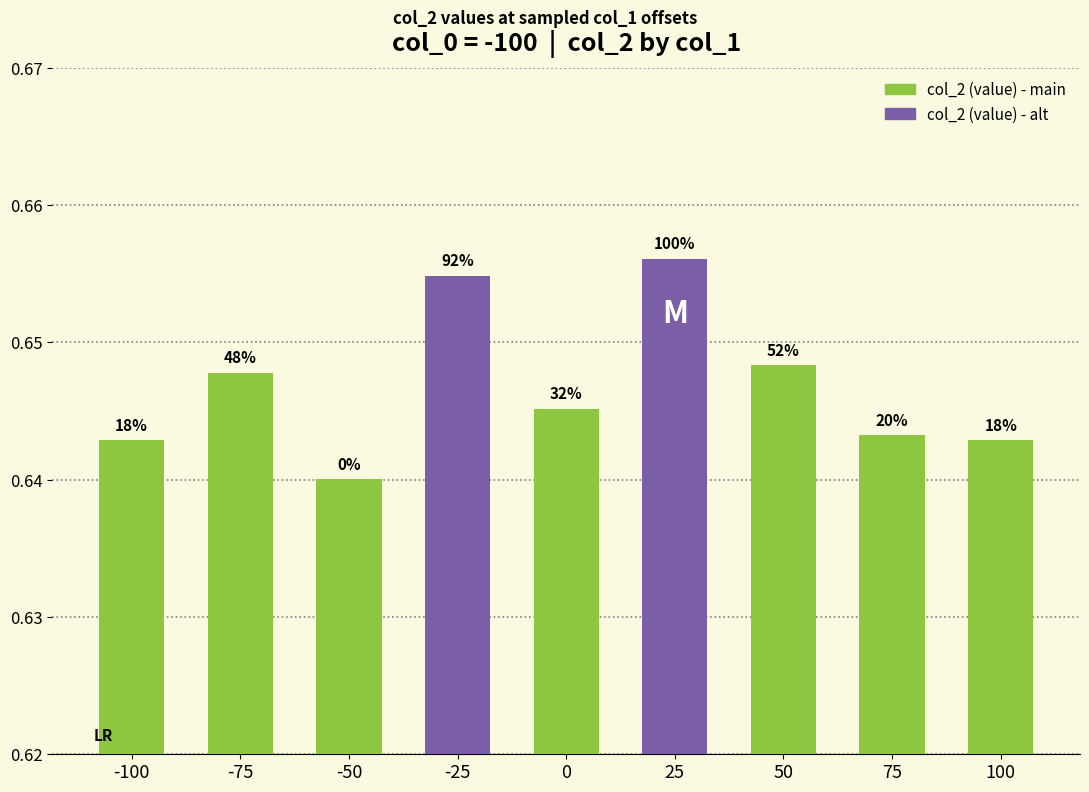

Reading left to right, transcribe all the data shown in this chart.

-100=0.6	-75=0.6	-50=0.6	-25=0.7	0=0.6	25=0.7	50=0.6	75=0.6	100=0.6